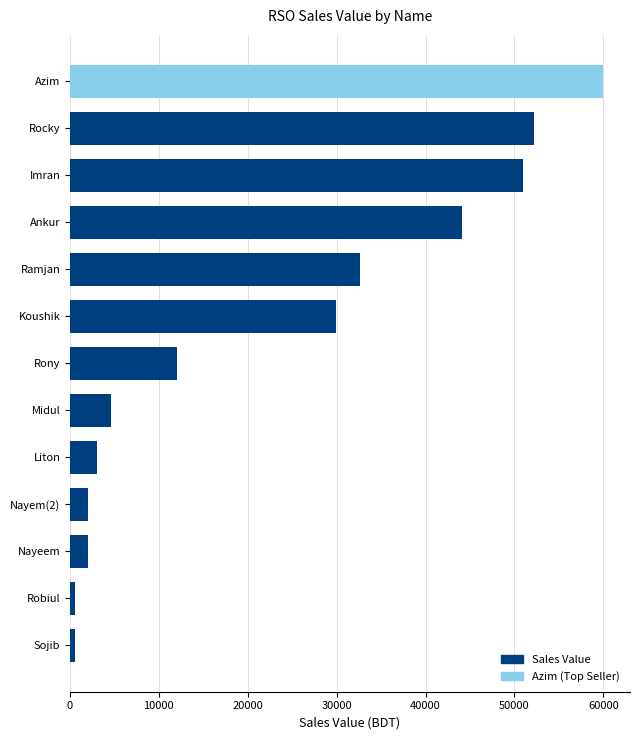

What is the change in value from Koushik to Rocky?

+22322